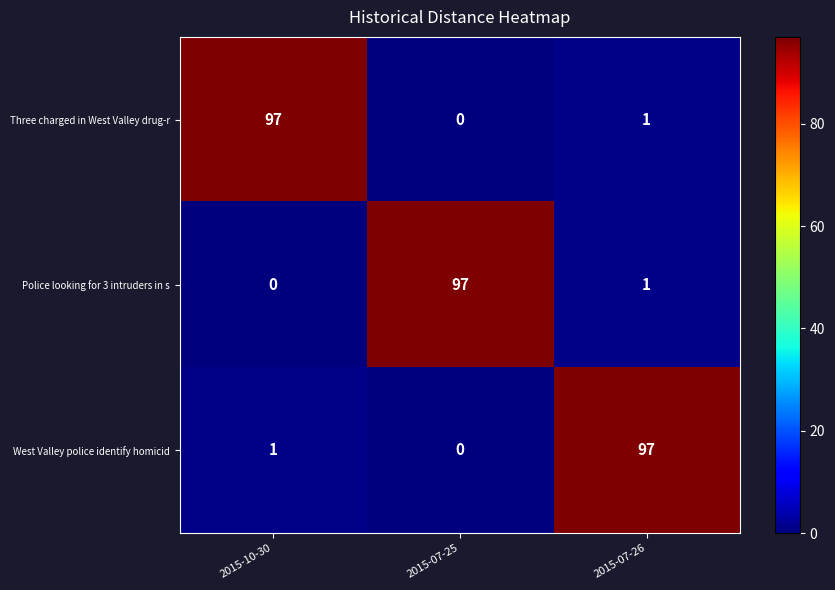

At which label does Police looking for 3 intruders in s reach its peak?

2015-07-25